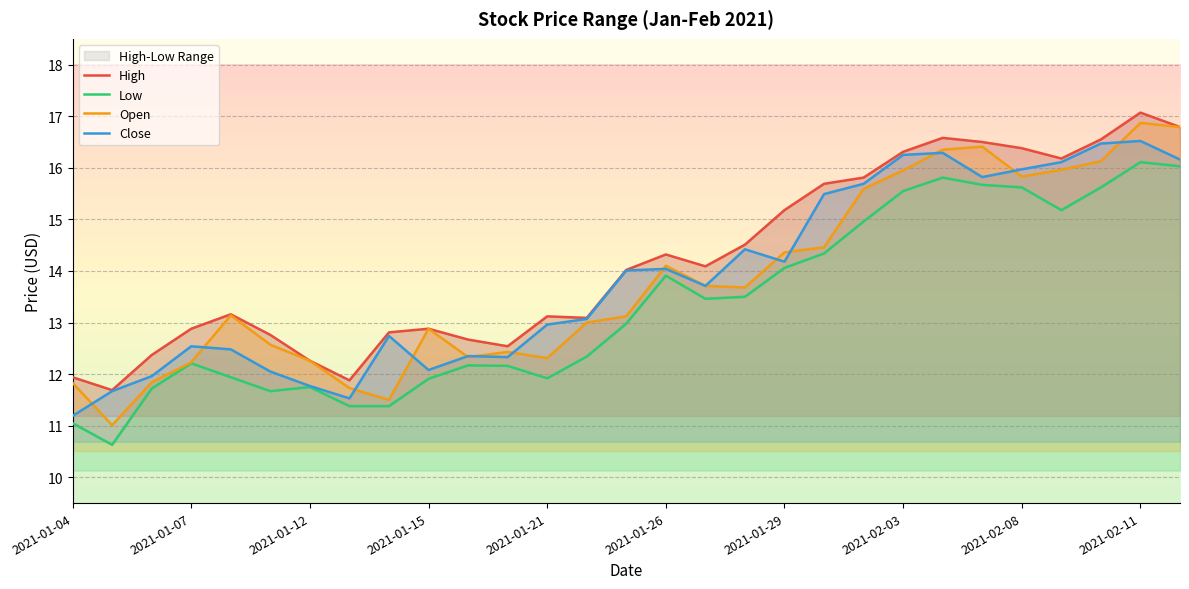

Between 2021-02-02 and 2021-01-21, which is larger?

2021-02-02